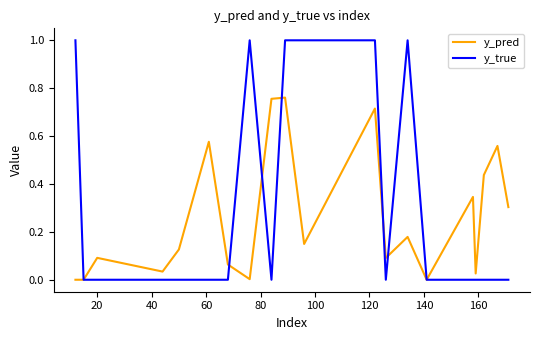

True or false: y_true and y_pred cross at least once.

True